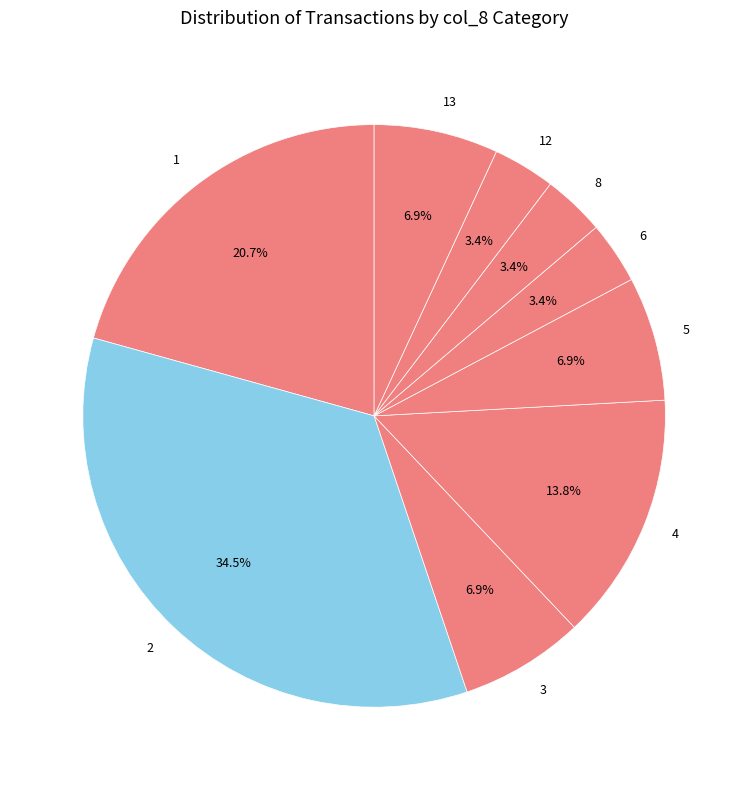

To the nearest percent, what is the average slice percentage?

11%